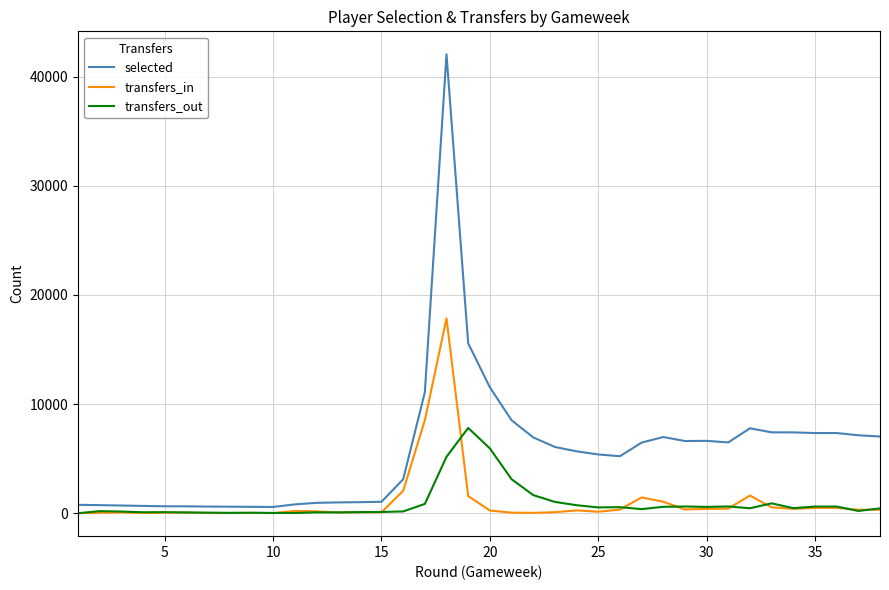

What is the difference between the second highest and second lowest values in the transfers_in series?

8494